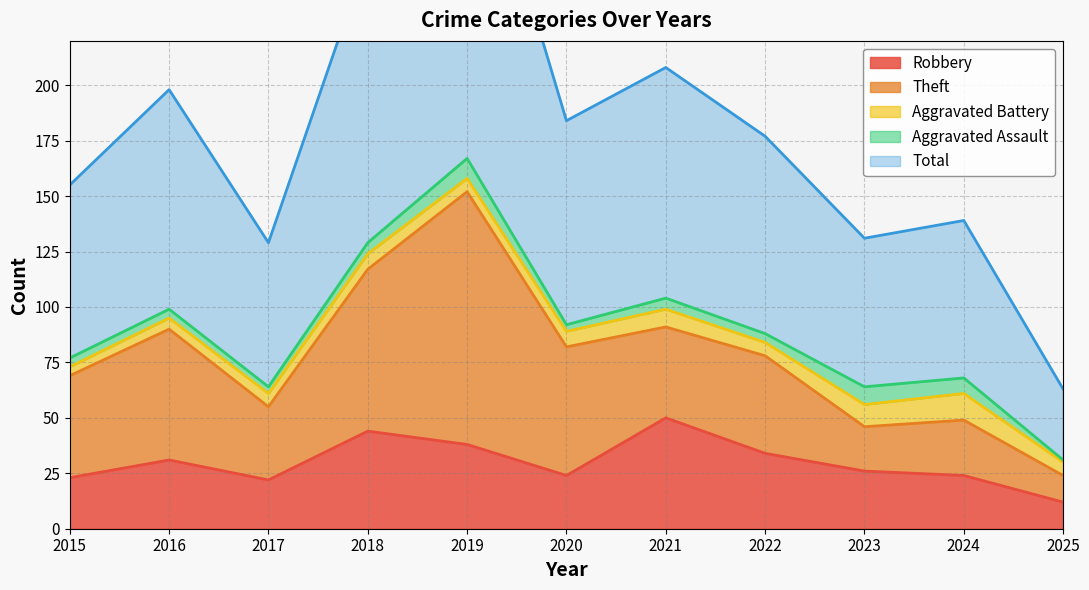

Count the number of categories in the chart.

11